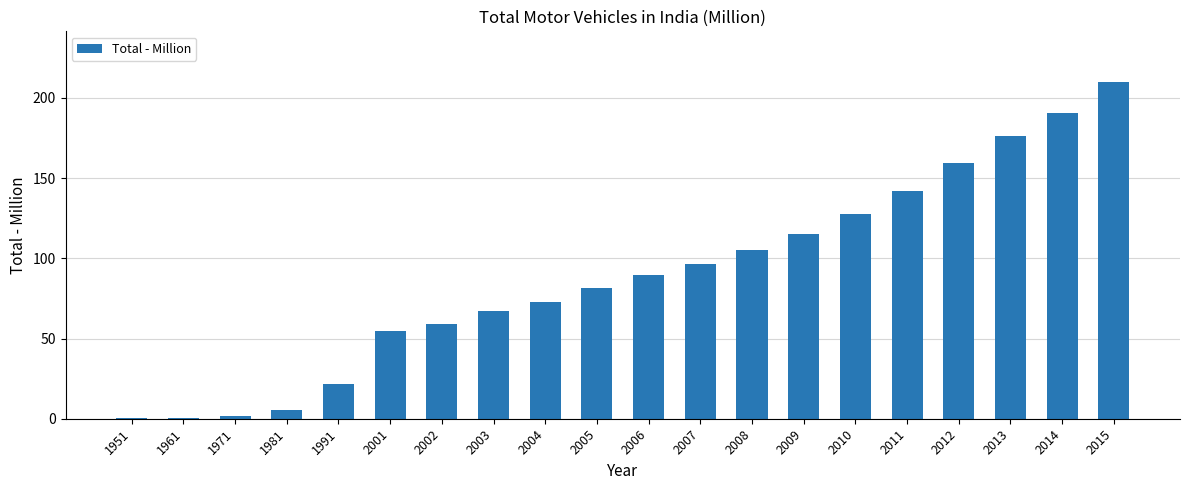

Is it true that the value at 1961 is 0.7?

True